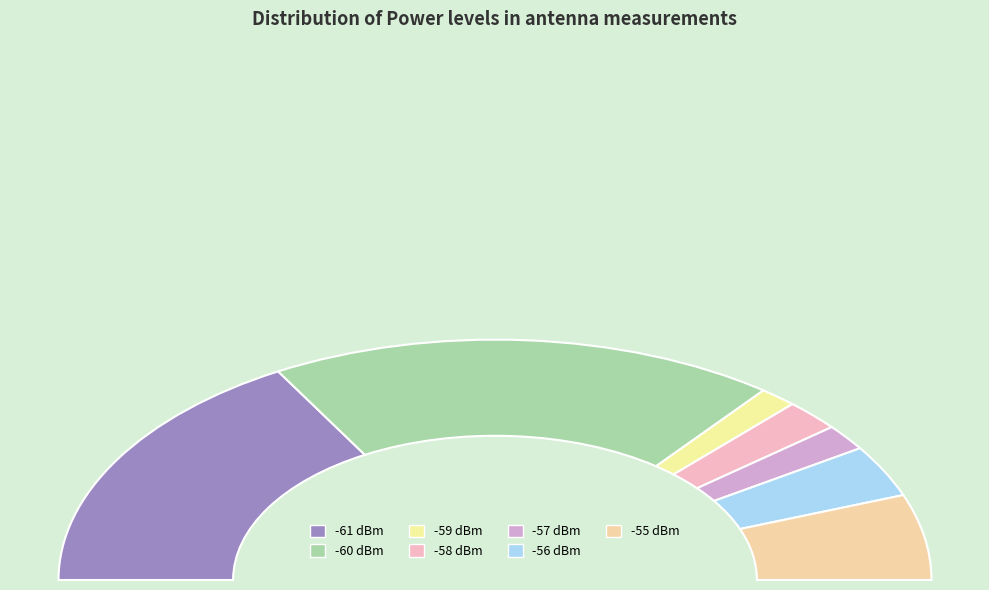

Does -60 represent more than half of the total?

No